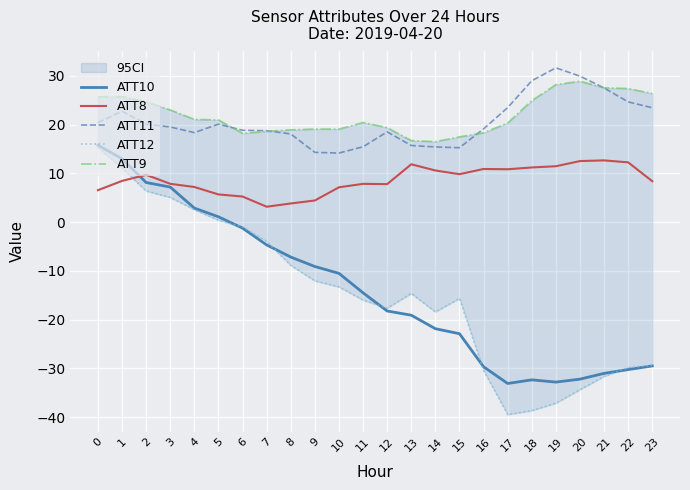

In ATT12, how many points are lower than both neighbors (excluding endpoints)?

3